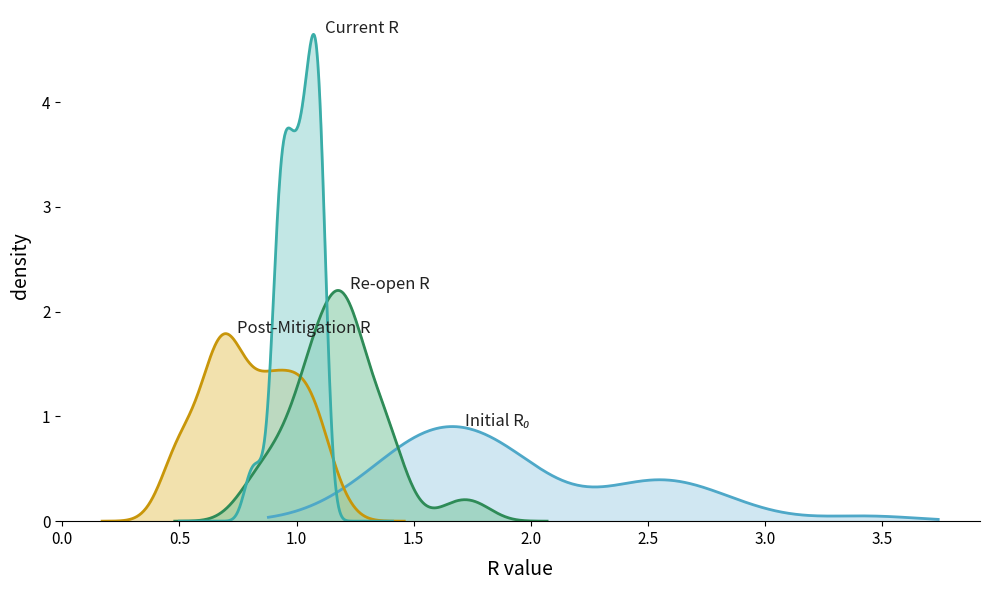

Reading left to right, list all the values displayed in this chart.

initial_r_0: 2.6	1.5	1.3	1.9	1.9	1.6	2.9	1.7	1.9	1.7	2.0	1.4	3.4	2.4	1.4	1.2	1.6	2.2	2.4	2.6	1.9	1.9	2.4	1.7	1.8	2.5	1.5	1.5	1.9	1.6	1.6	1.6	2.6	1.6	2.8	2.7	1.4	1.9	1.6	1.8
post_mitigation_r: 0.9	1.1	0.7	0.6	1.1	1.0	0.7	1.0	1.0	1.0	0.8	0.9	0.6	1.2	0.7	0.7	0.5	0.5	0.6	0.9	0.9	1.1	0.5	0.6	0.8	0.8	0.7	1.0	0.8	0.5	1.1	1.0	0.9	0.7	0.7	0.9	0.8	0.9	0.5	0.7
reopen_r: 1.0	1.2	1.7	1.3	1.0	1.1	1.4	1.2	1.1	1.3	1.2	1.1	1.0	1.2	1.4	1.2	1.0	1.8	1.4	1.2	1.1	0.8	0.8	0.9	1.4	1.2	1.4	1.2	1.3	1.1	1.1	1.1	1.2	1.2	1.2	1.2	1.4	1.1	0.9	0.9
current_r: 0.9	1.0	0.8	1.1	1.0	1.0	1.1	0.9	0.9	1.0	1.1	0.9	0.9	0.9	1.0	1.0	0.9	1.1	1.1	0.9	1.0	1.0	1.1	1.1	1.0	1.1	1.1	1.0	1.1	1.1	1.0	1.1	1.0	1.1	0.8	1.1	0.9	1.0	1.1	1.1